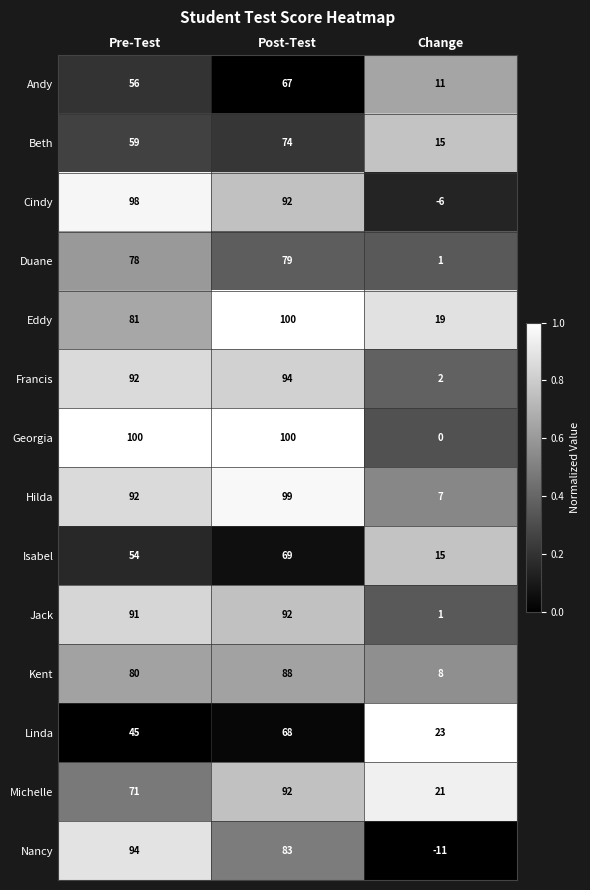

What is the spread (max minus min) of values at Post-Test?

33